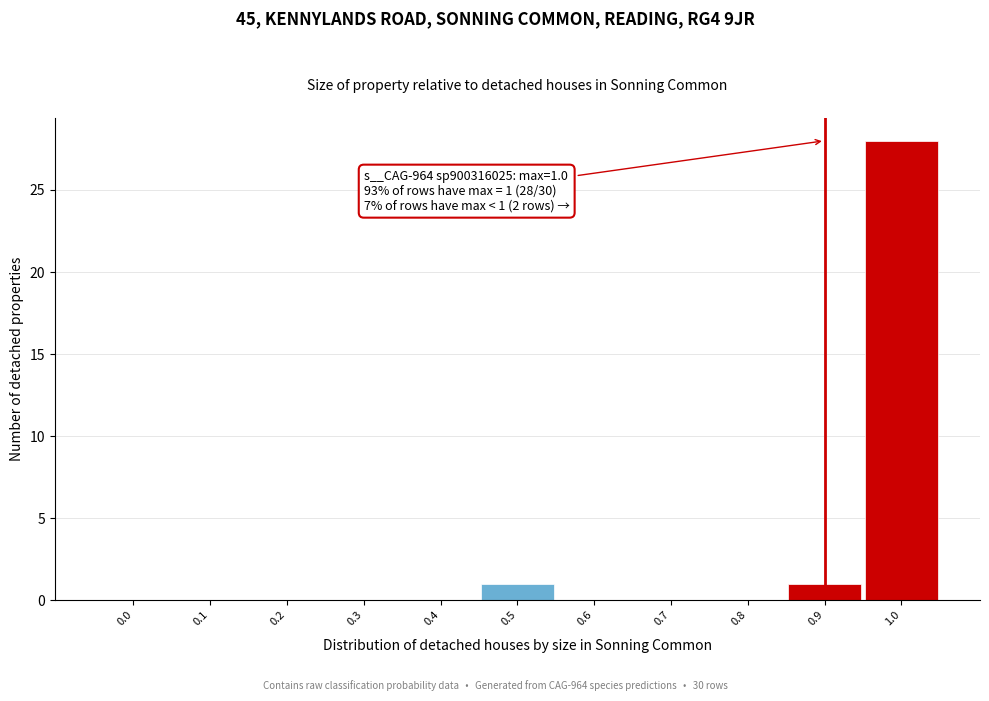

Reading left to right, transcribe all the data shown in this chart.

0.0=0	0.1=0	0.2=0	0.3=0	0.4=0	0.5=1	0.6=0	0.7=0	0.8=0	0.9=1	1.0=28